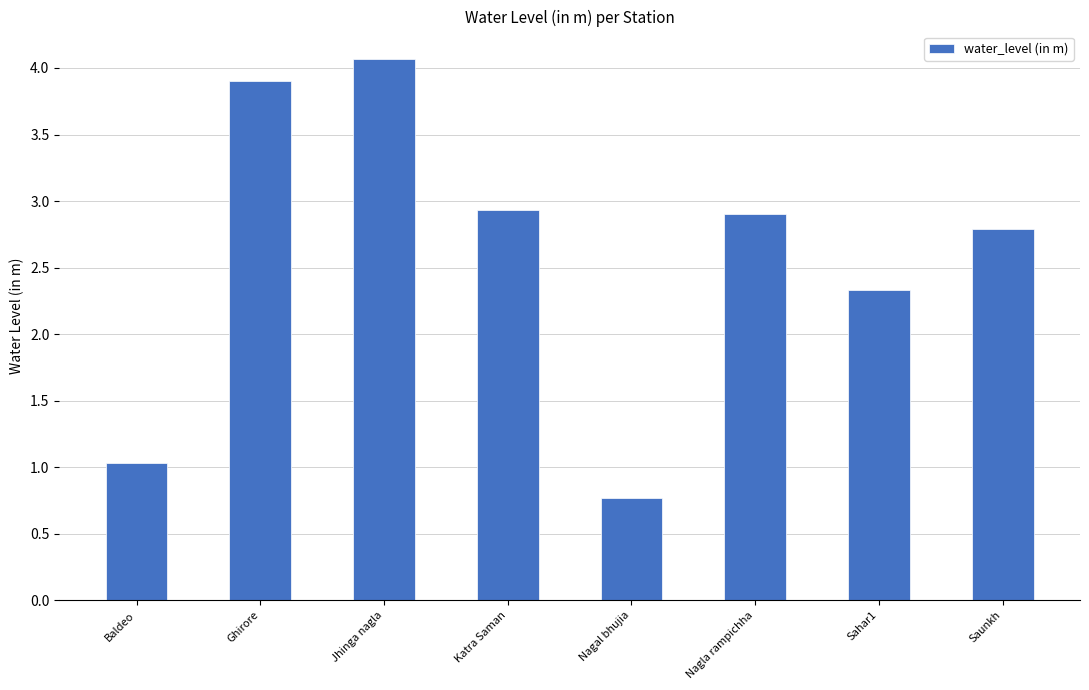

How many data points does each series have?

8